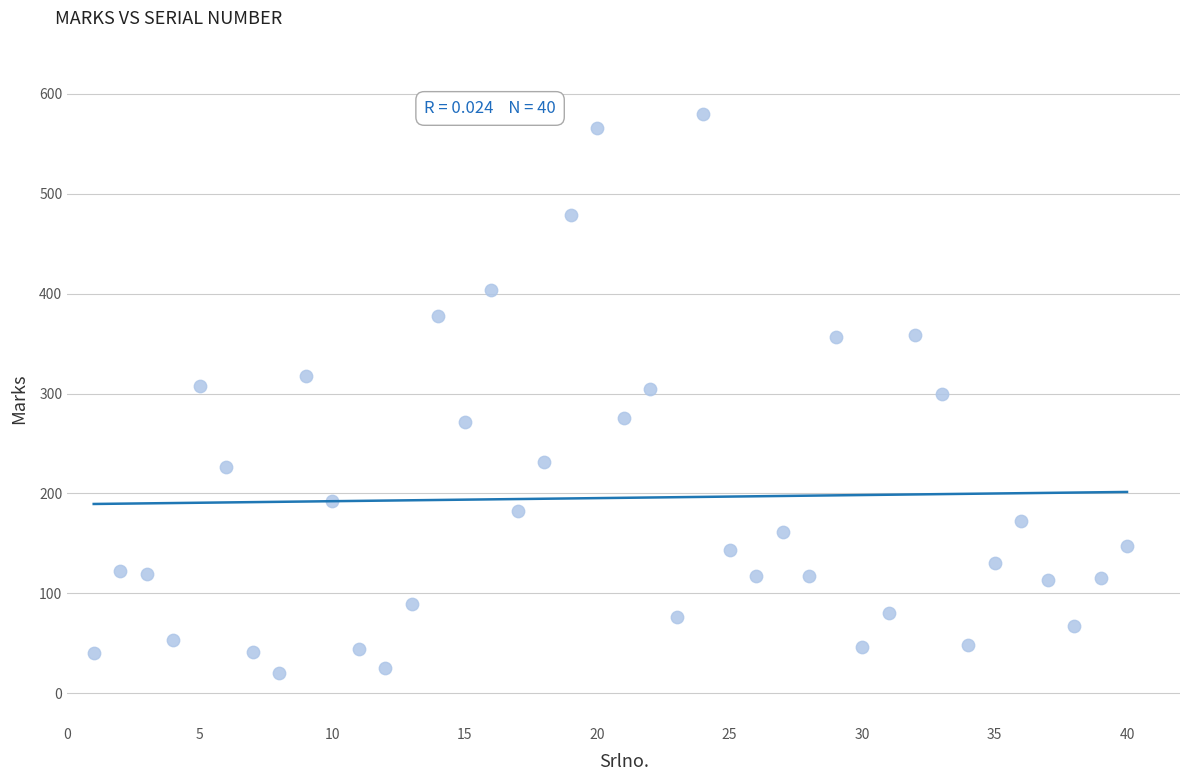

What is the range of X values (max minus min)?

39